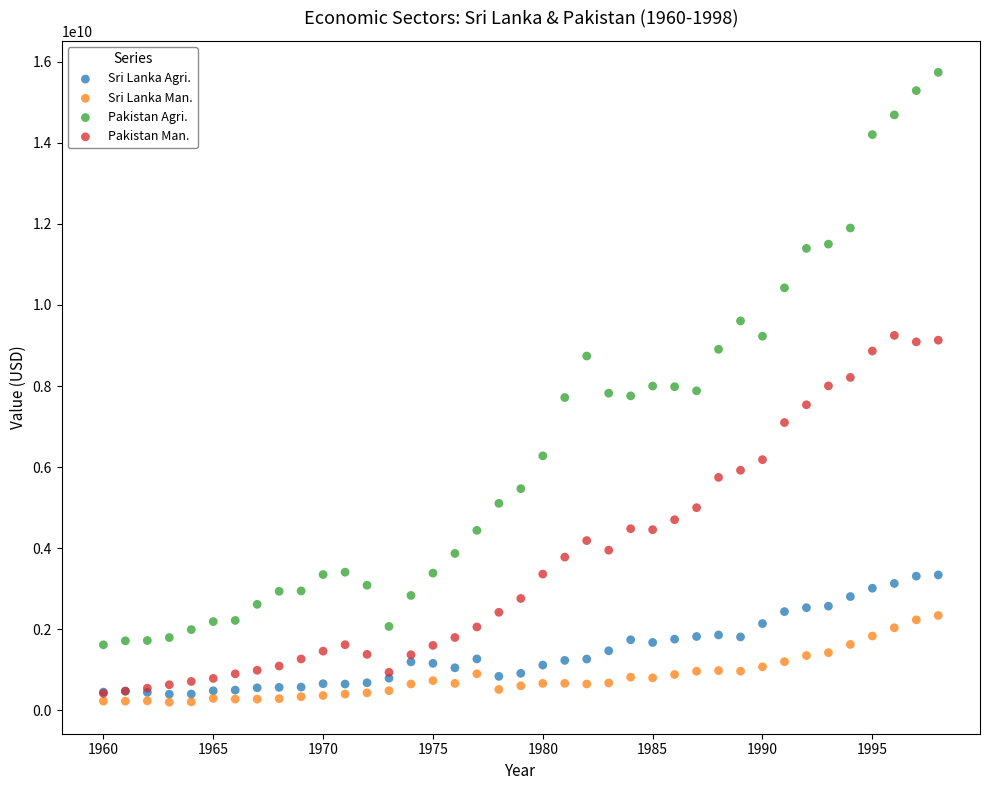

What are all the series names shown in the legend?

Sri Lanka Agri., Sri Lanka Man., Pakistan Agri., Pakistan Man.